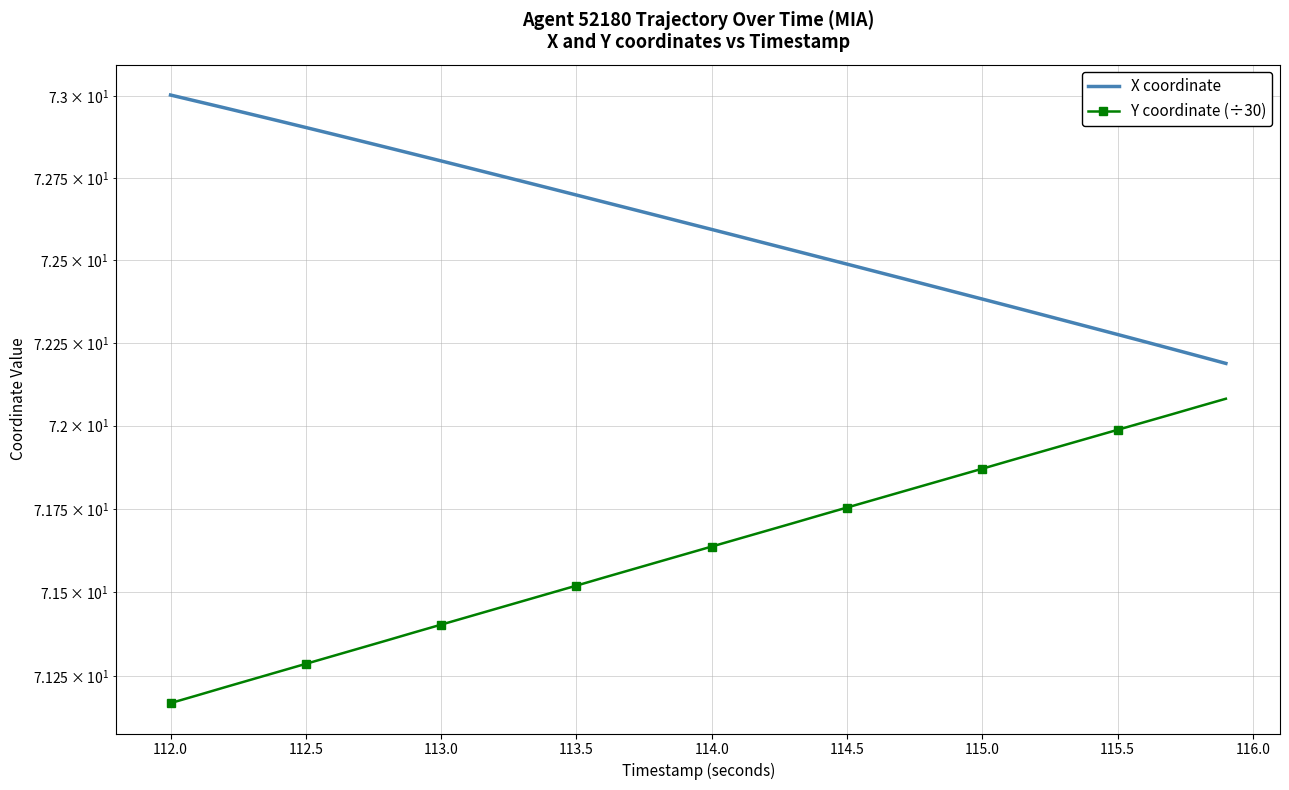

True or false: Y coordinate (÷30) and X coordinate cross at least once.

False